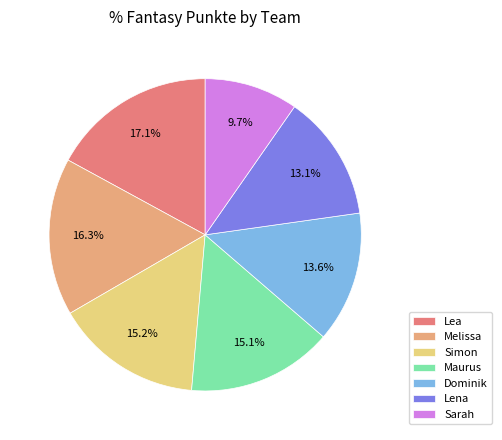

Is it true that Melissa is 26% of the pie?

False